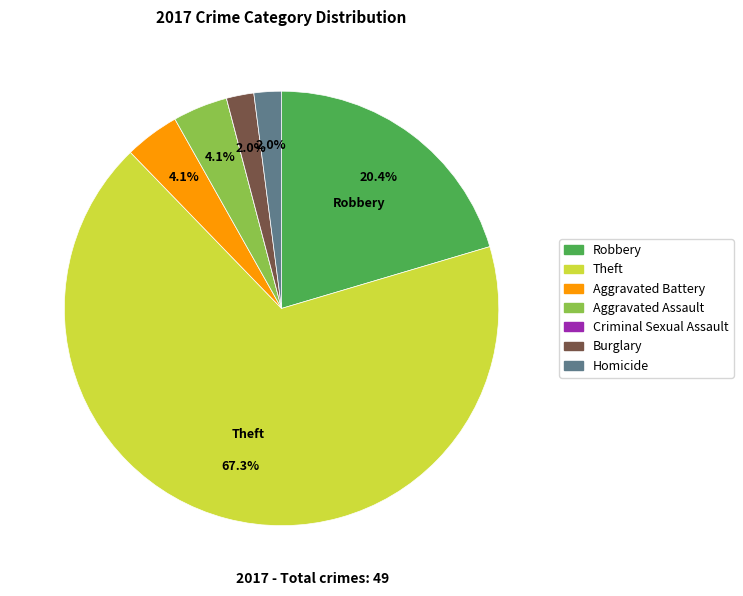

What percentage do Homicide and Aggravated Battery together represent?

6.1%